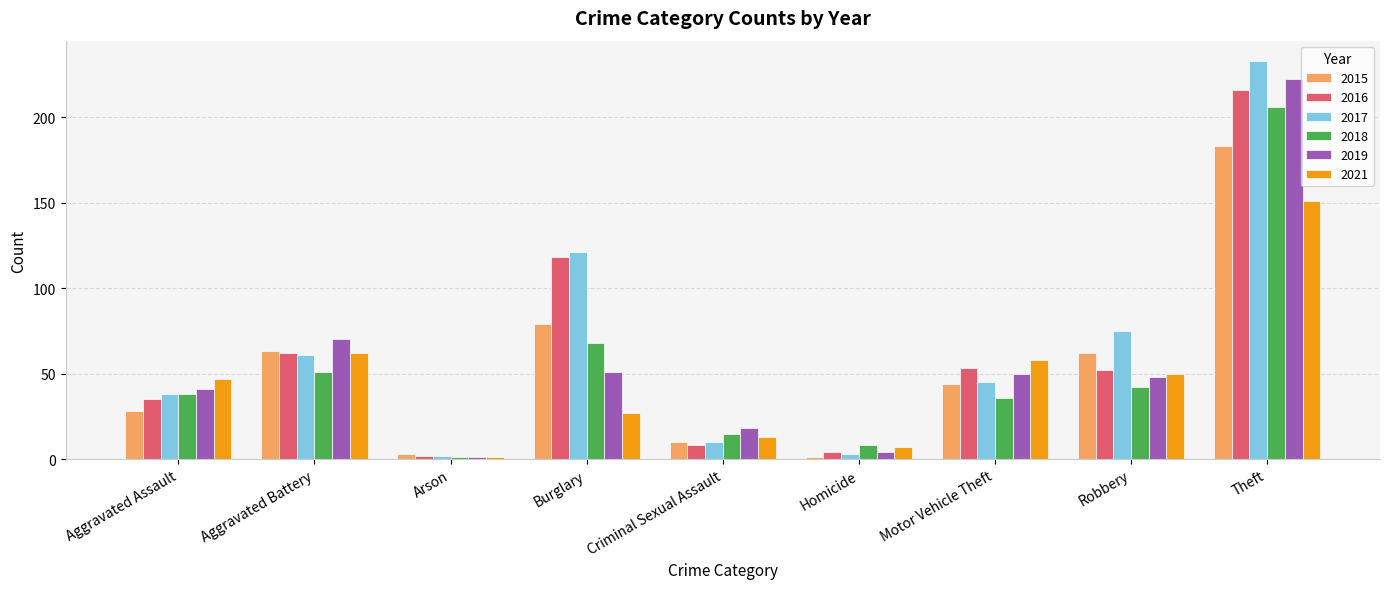

What is the label of the 5th bar from the right?

Criminal Sexual Assault